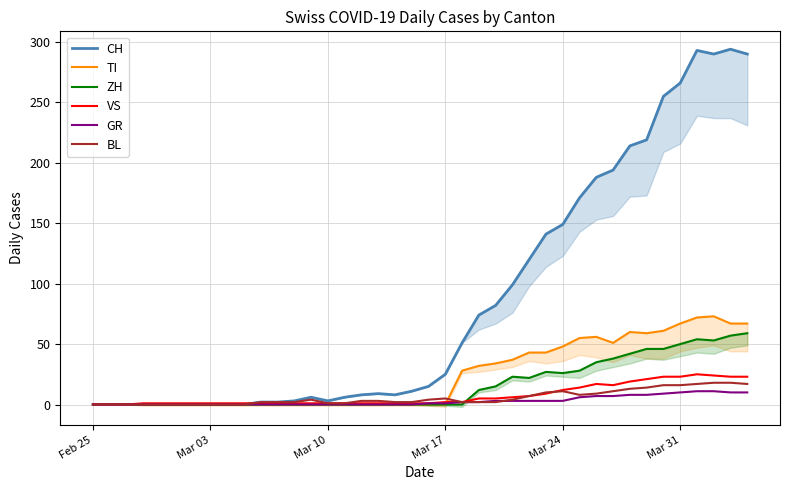

At Mar 10, list the series in order from smallest to largest.

TI, ZH, GR, VS, BL, CH